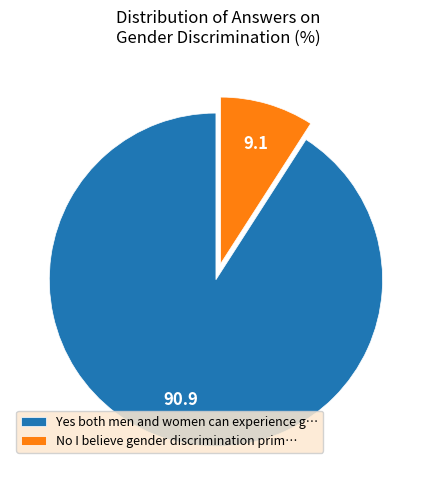

What is the largest slice in the pie chart?

Yes both men and women can experience g…